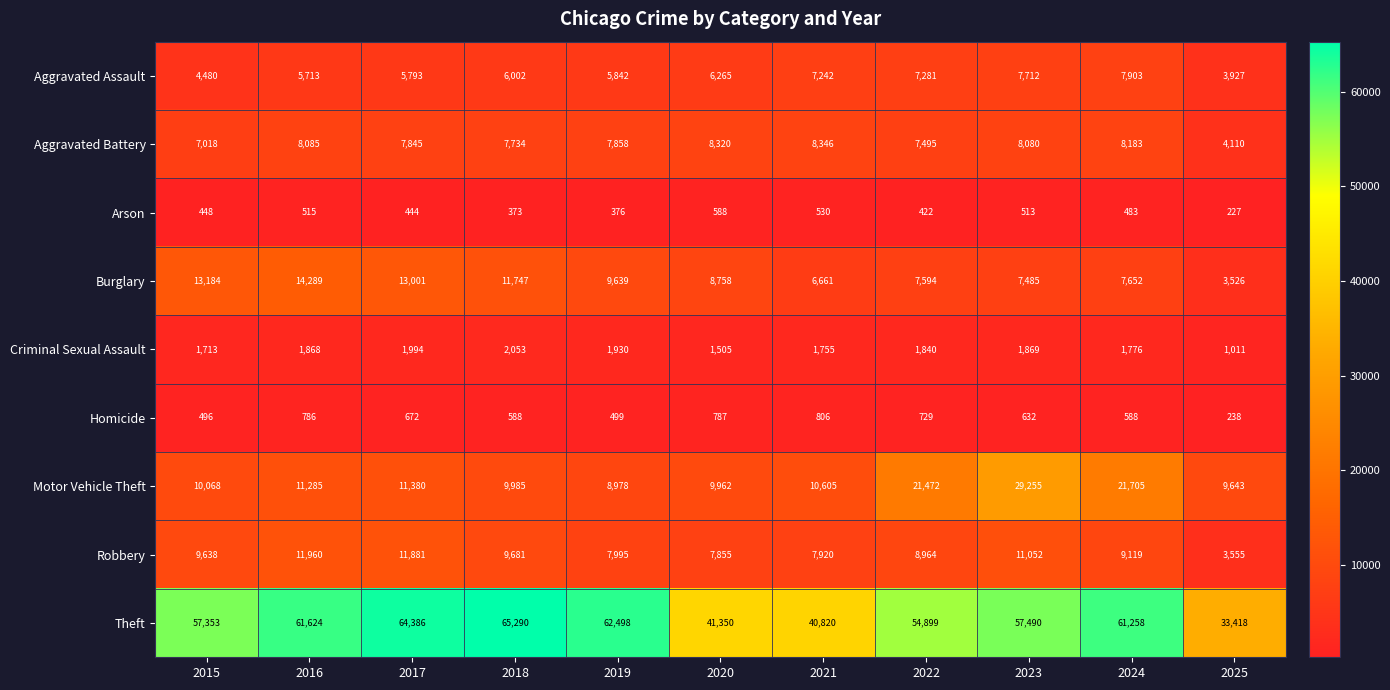

At how many categories does at least one series exceed 58880?

5